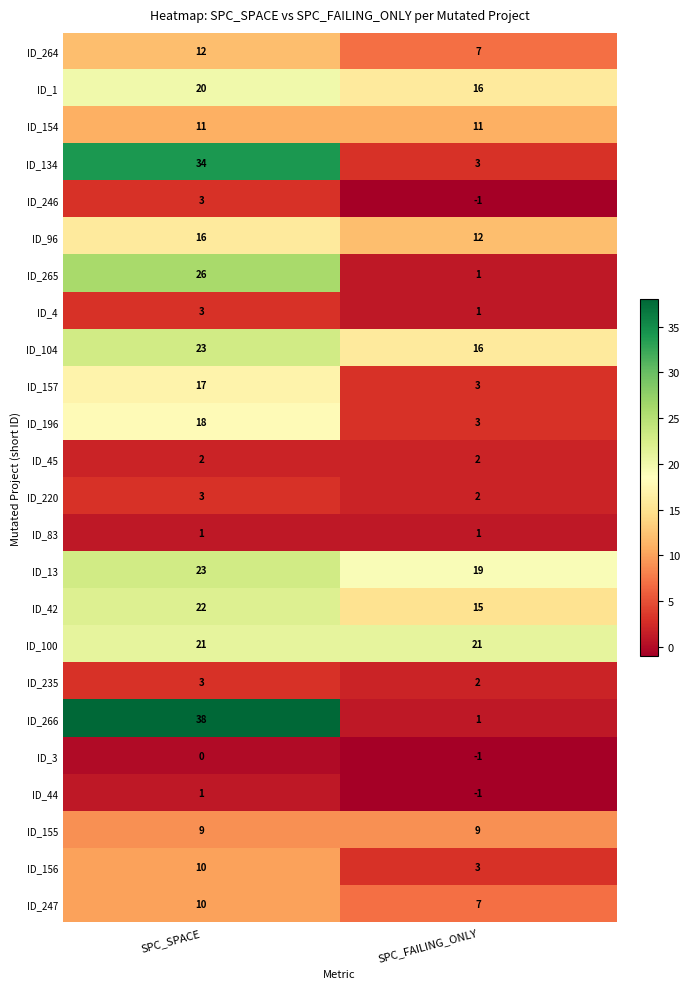

What is the greatest value displayed?

38